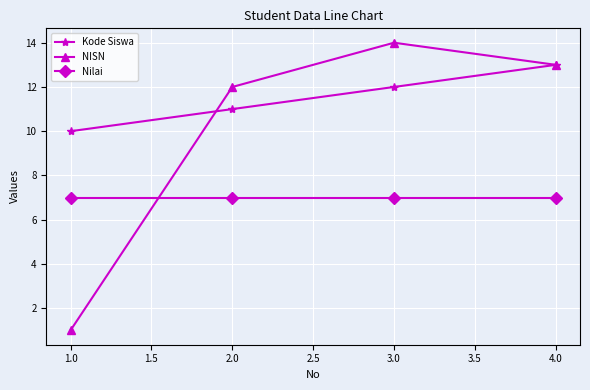

Rank the series by their average value, from lowest to highest.

Nilai, NISN, Kode Siswa